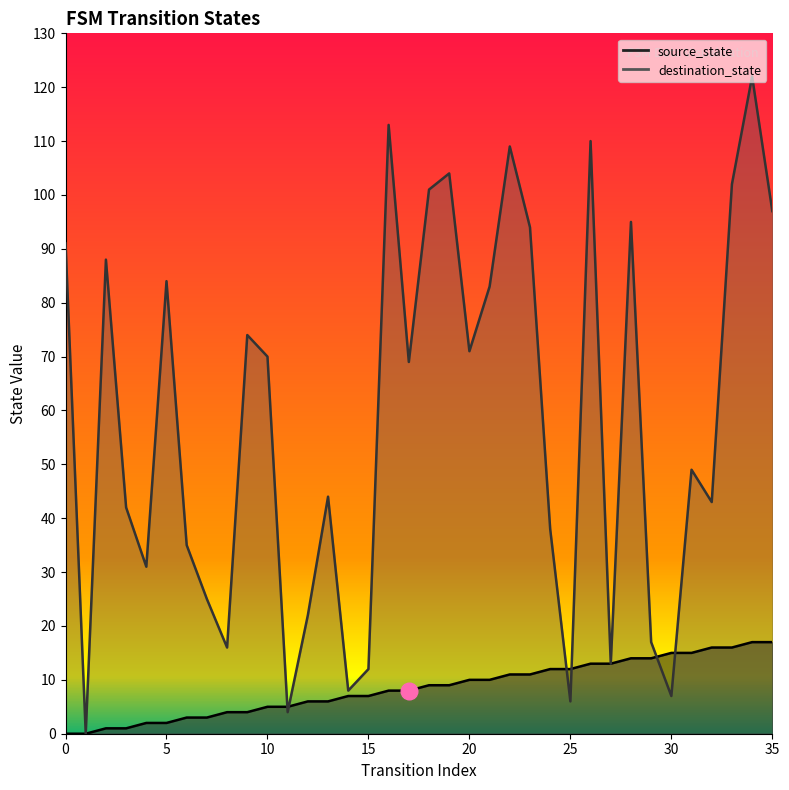

At which category does destination_state reach its first local valley?

1